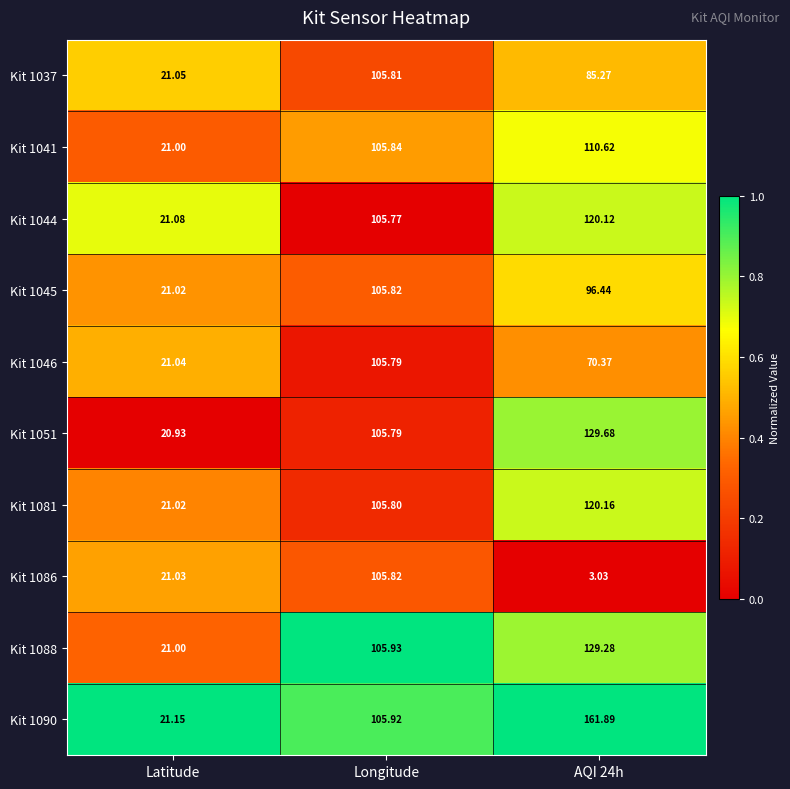

At which label does Kit 1086 first exceed 21?

Latitude